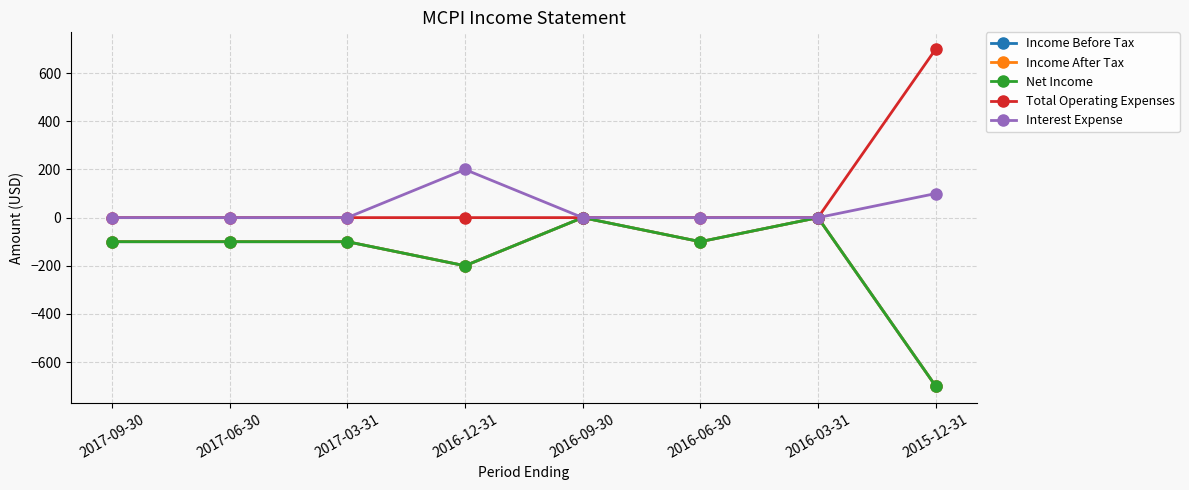

Does the chart have visible grid lines?

Yes